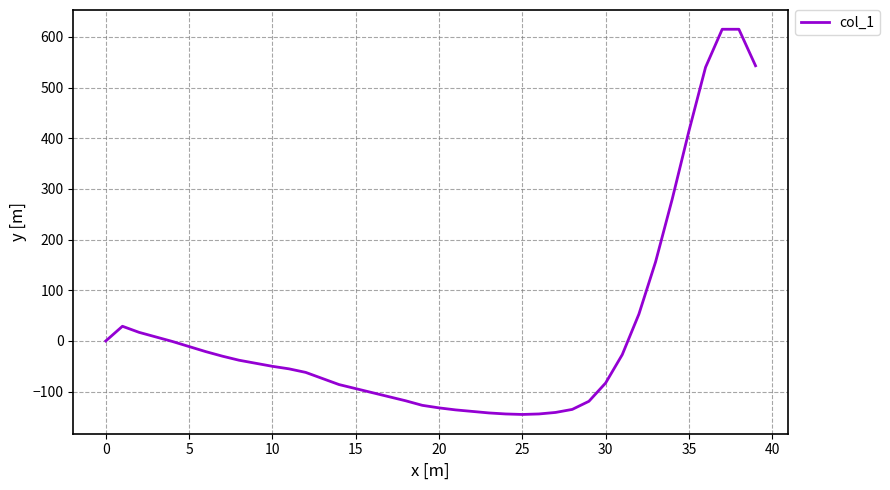

What is the average value?

19